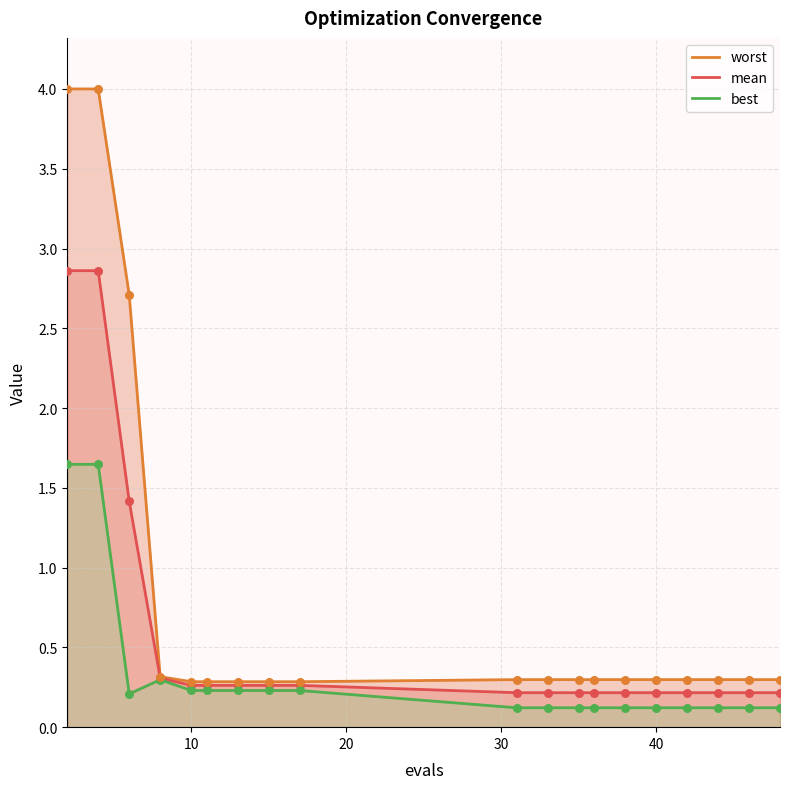

What are all the series names shown in the legend?

worst, mean, best